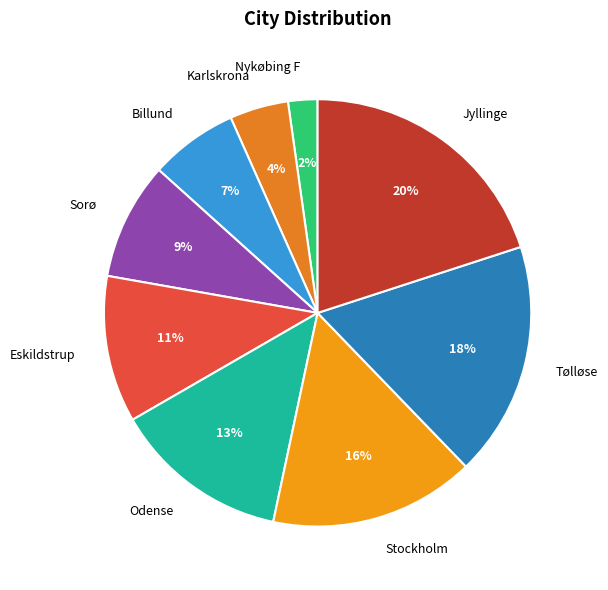

Is it true that Eskildstrup is 11% of the pie?

True